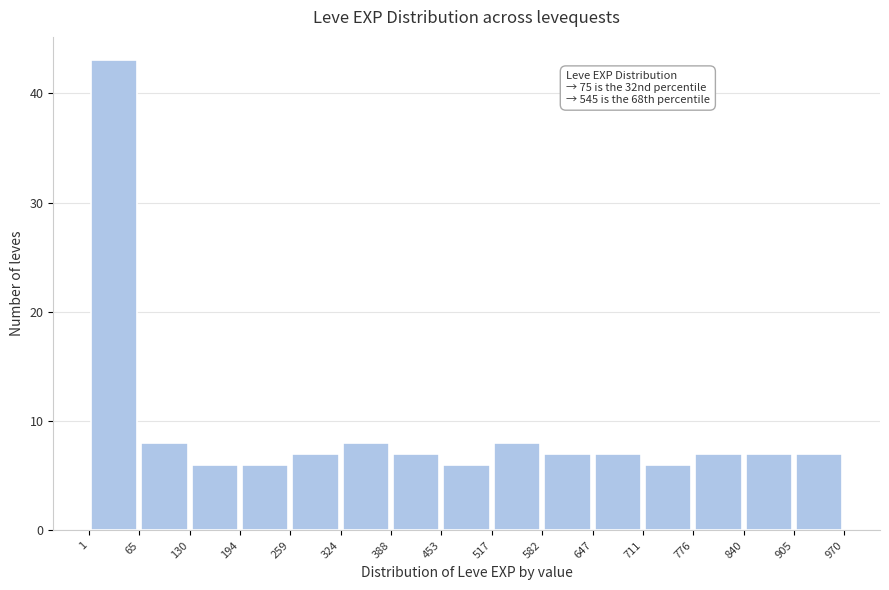

Over which range of the x-axis is the bar tallest?

1 to 65